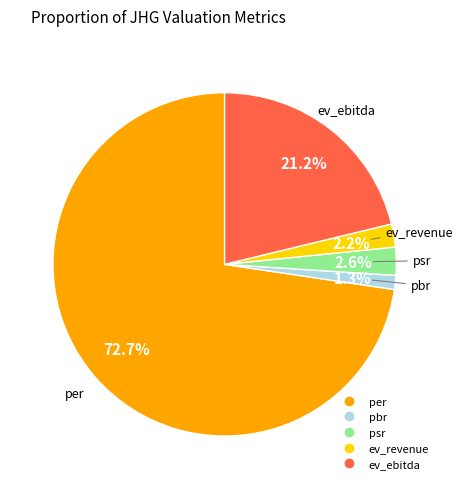

Approximately how many times larger is the value at per compared to ev_ebitda?

3.4